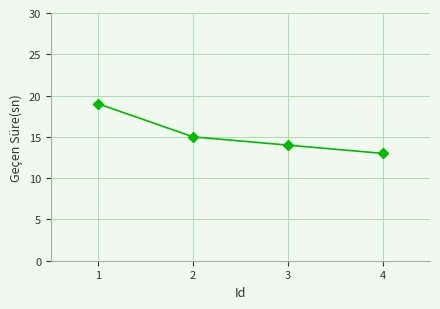

True or false: the data shows 21 at 3.

False